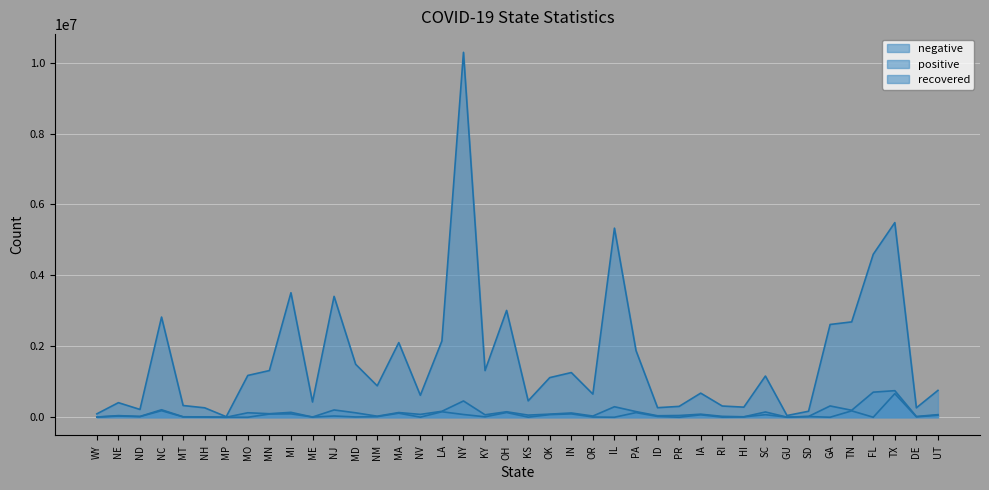

Reading right to left, list all the values displayed in this chart.

negative (line): UT=756928	DE=265949	TX=5488190	FL=4594668	TN=2688217	GA=2615653	SD=168380	GU=47626	SC=1161156	HI=284211	RI=315853	IA=679271	PR=305972	ID=269007	PA=1879127	IL=5331548	OR=652364	IN=1259831	OK=1116829	KS=461701	OH=3011948	KY=1315769	NY=10288664	LA=2151146	NV=618116	MA=2104449	NM=885829	MD=1493282	NJ=3407757	ME=429709	MI=3509848	MN=1315567	MO=1178272	MP=15112	NH=265447	MT=330087	NC=2824239	ND=219646	NE=410594	WY=95212
positive (line): UT=73042	DE=20613	TX=748967	FL=706516	TN=196139	GA=318026	SD=22389	GU=2488	SC=147942	HI=12290	RI=24748	IA=85596	PR=48755	ID=41434	PA=158967	IL=295763	OR=33509	IN=120019	OK=87199	KS=59749	OH=153987	KY=68840	NY=458649	LA=167458	NV=79980	MA=132116	NM=29157	MD=124725	NJ=205275	ME=5391	MI=138014	MN=99134	MO=126113	MP=70	NH=8266	MT=13071	NC=210632	ND=21846	NE=45044	WY=5948
recovered (line): UT=55141	DE=10622	TX=664883	FL=0	TN=179322	GA=0	SD=18508	GU=1822	SC=71691	HI=10256	RI=2322	IA=68456	PR=0	ID=21976	PA=130352	IL=0	OR=5720	IN=94816	OK=73100	KS=2095	OH=132980	KY=11840	NY=76754	LA=154163	NV=2220	MA=113768	NM=16565	MD=7536	NJ=34859	ME=4678	MI=95051	MN=89392	MO=0	MP=29	NH=7522	MT=9256	NC=184422	ND=17938	NE=33198	WY=4791